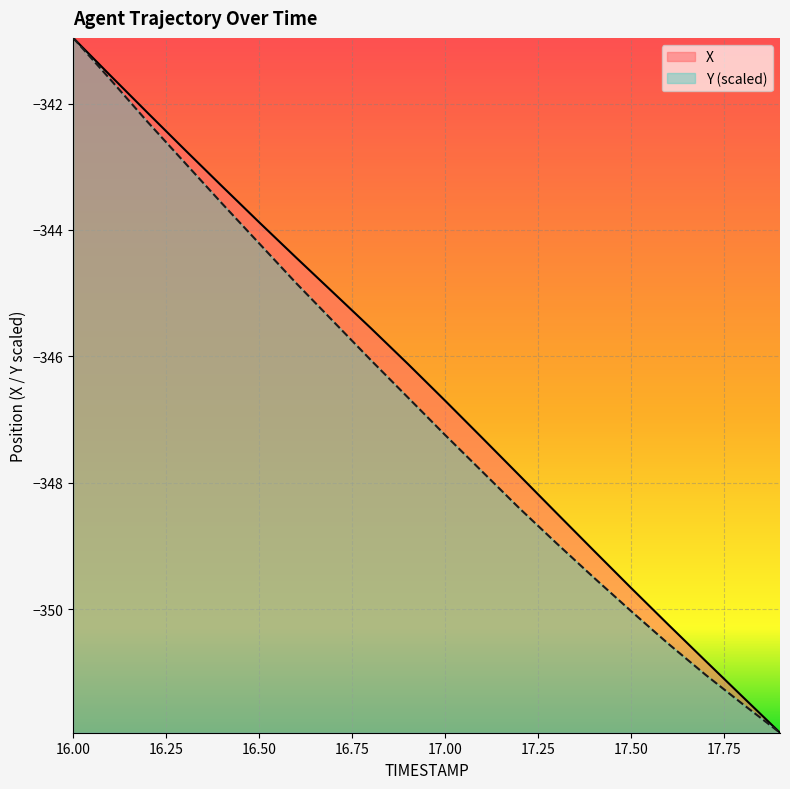

At which label is X closest to -346?

16.9